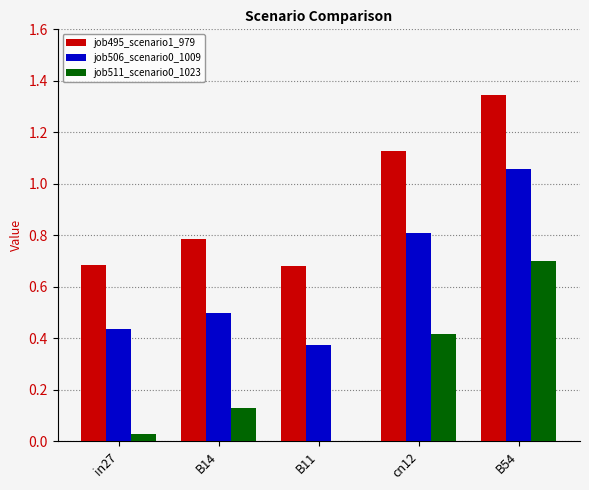

Is the value of job511_scenario0_1023 at in27 greater than the value of job495_scenario1_979 at B54?

No